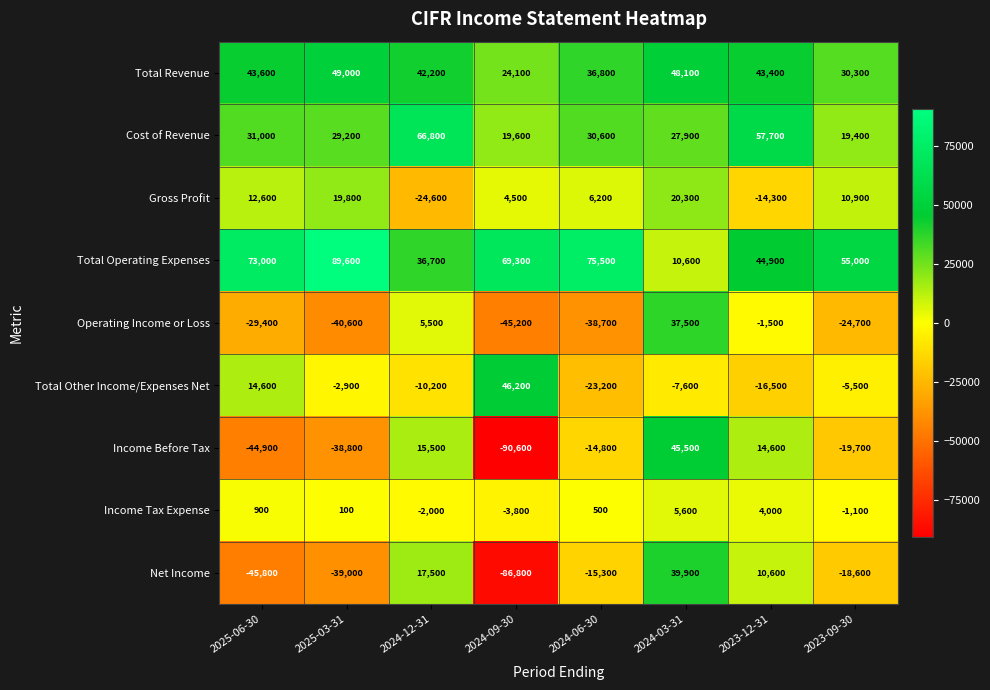

Where is Total Other Income/Expenses Net nearest to the value 11500?

2025-06-30